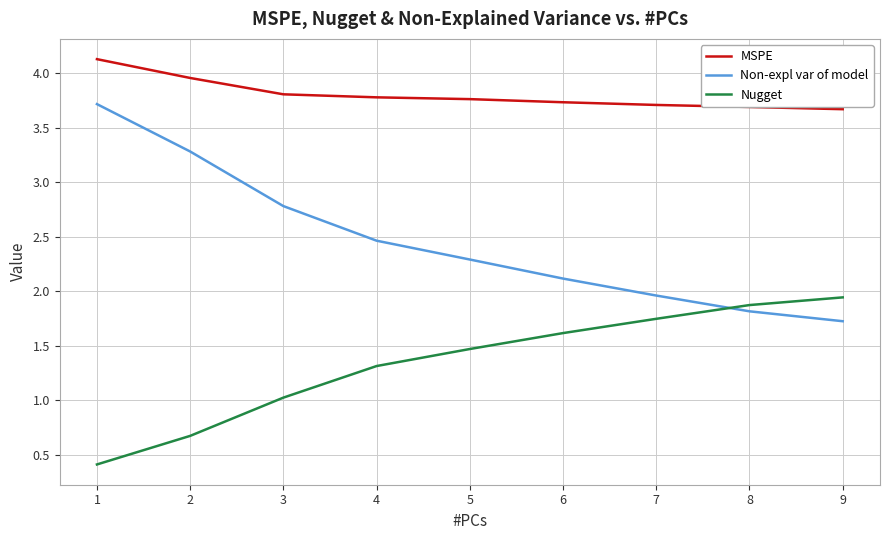

What is the average value of the Nugget series?

1.3